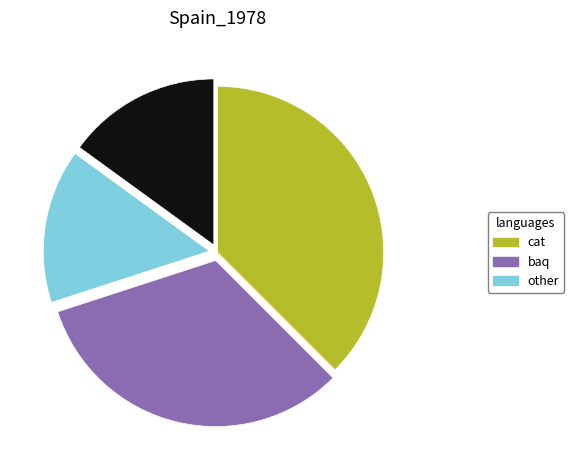

Does any single category account for the majority?

No